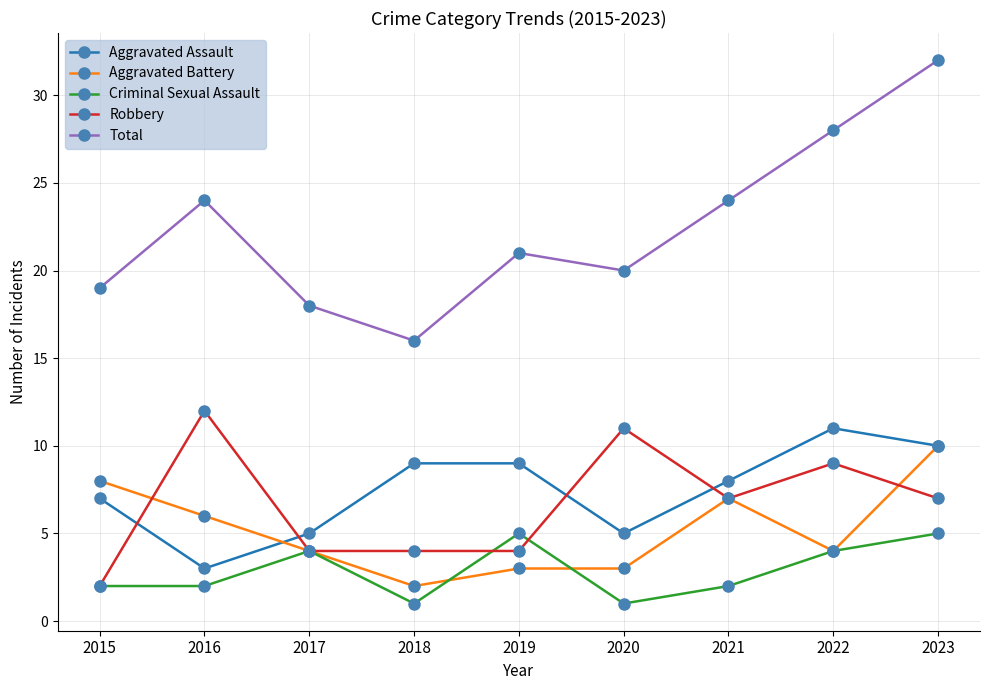

How many interior local peaks does the Criminal Sexual Assault series have?

2